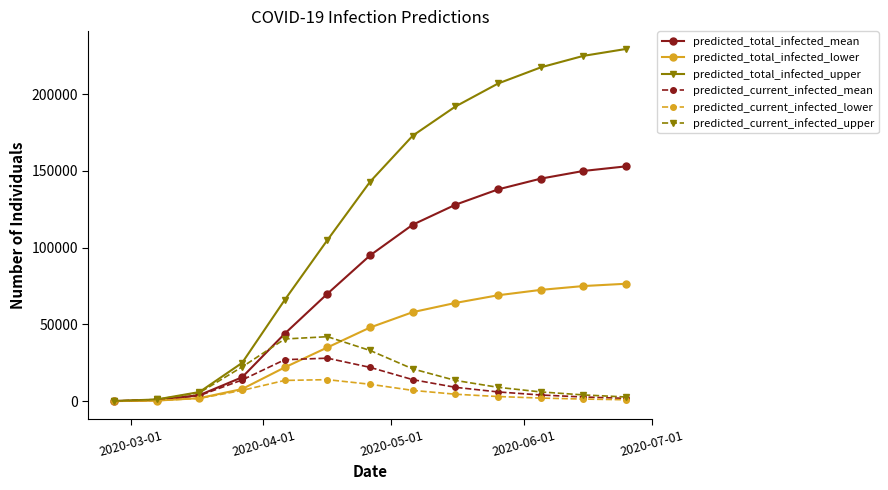

True or false: predicted_total_infected_mean has more than 2 interior local peaks.

False